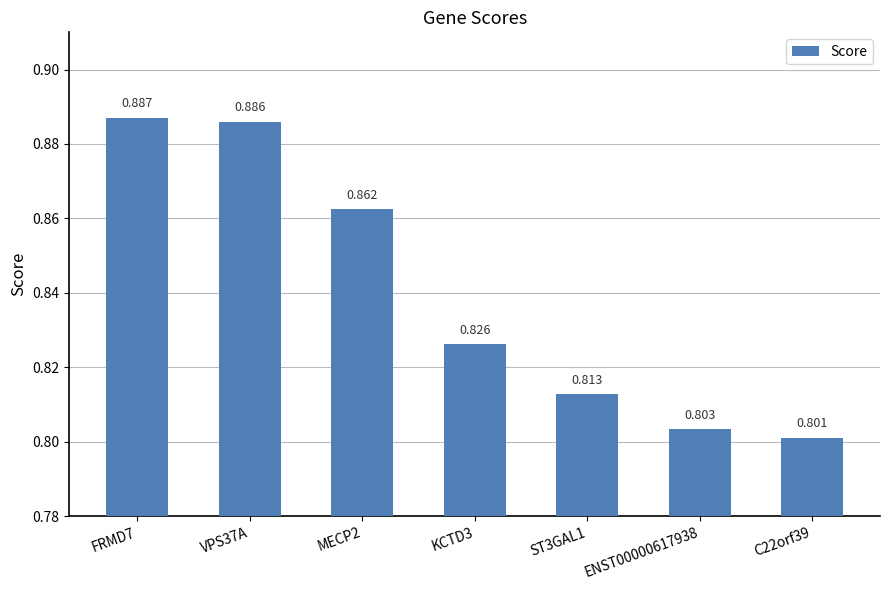

Does the chart contain any negative values?

No